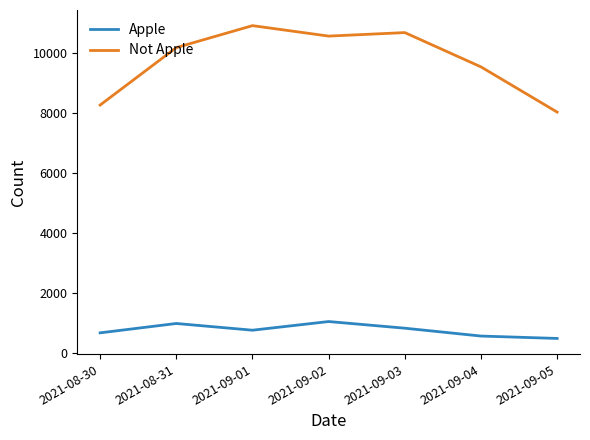

True or false: Apple and Not Apple intersect in this chart.

False